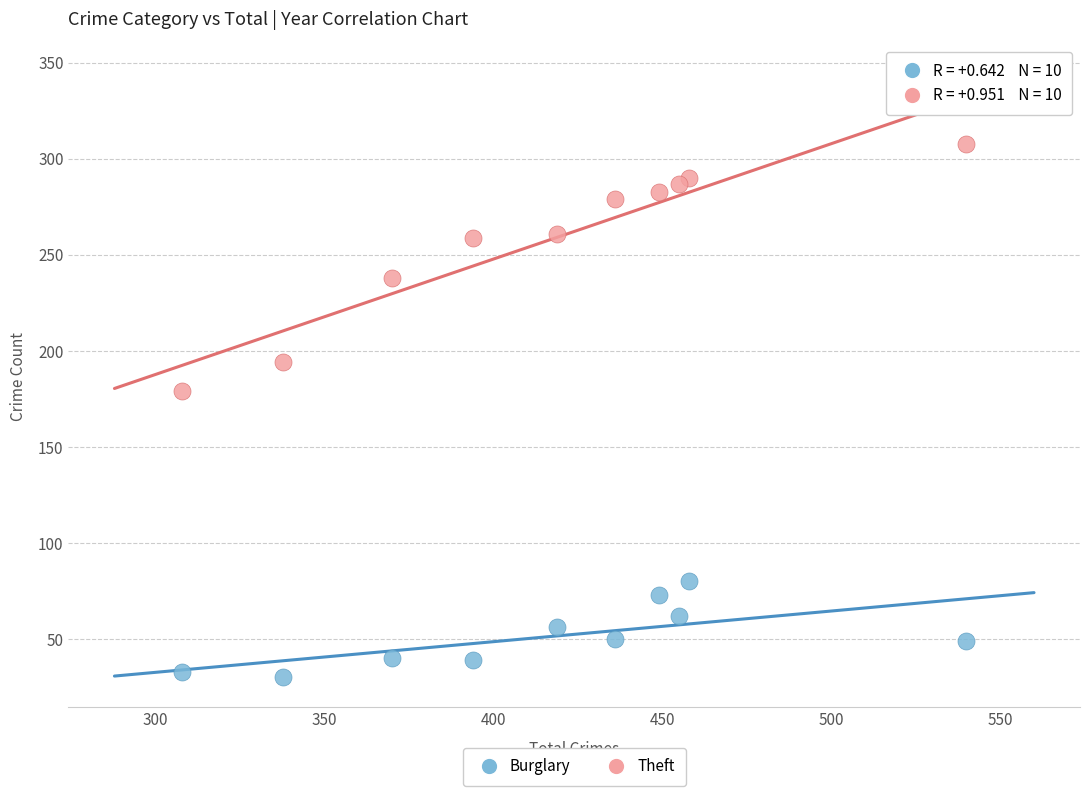

Which series has the widest spread of Y values?

Theft